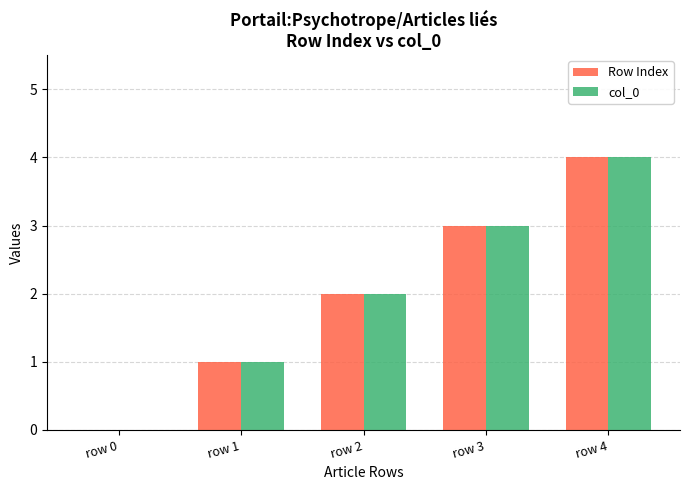

At which category does the chart reach its peak across all series?

row 4